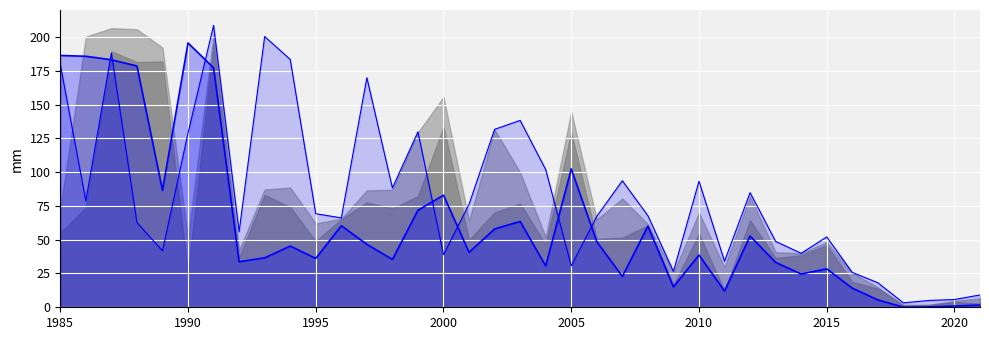

True or false: col_2_line has more than 2 interior local peaks.

True